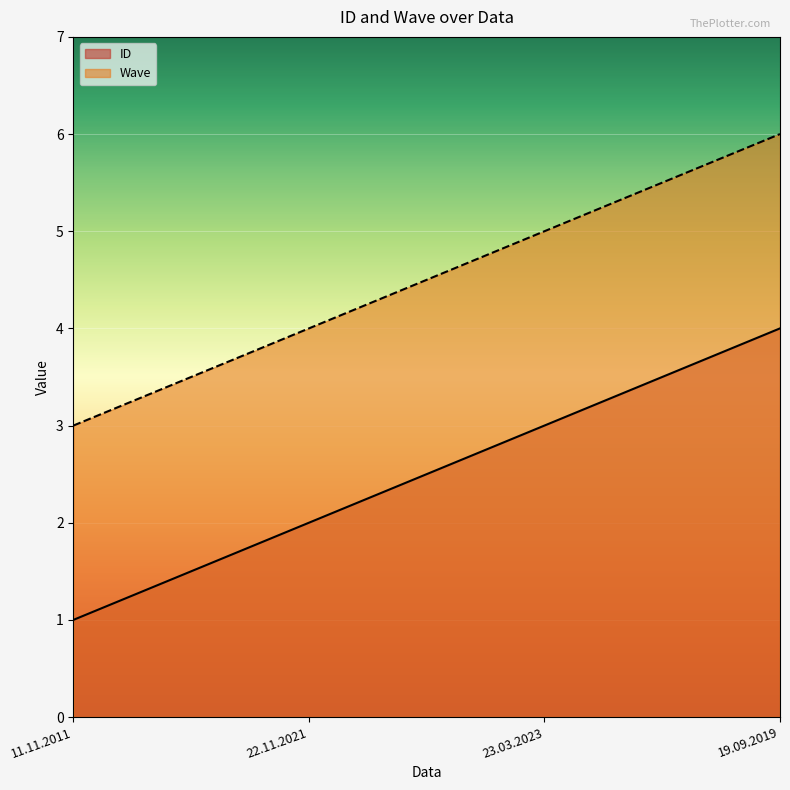

Rank the series by their average value, from highest to lowest.

Wave, ID